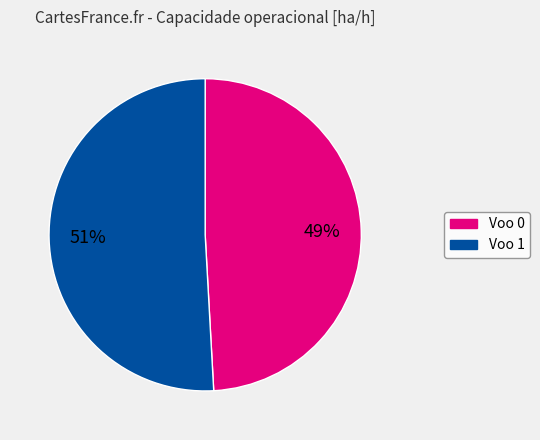

To the nearest percent, what is the difference between the largest and smallest slice percentages?

2%